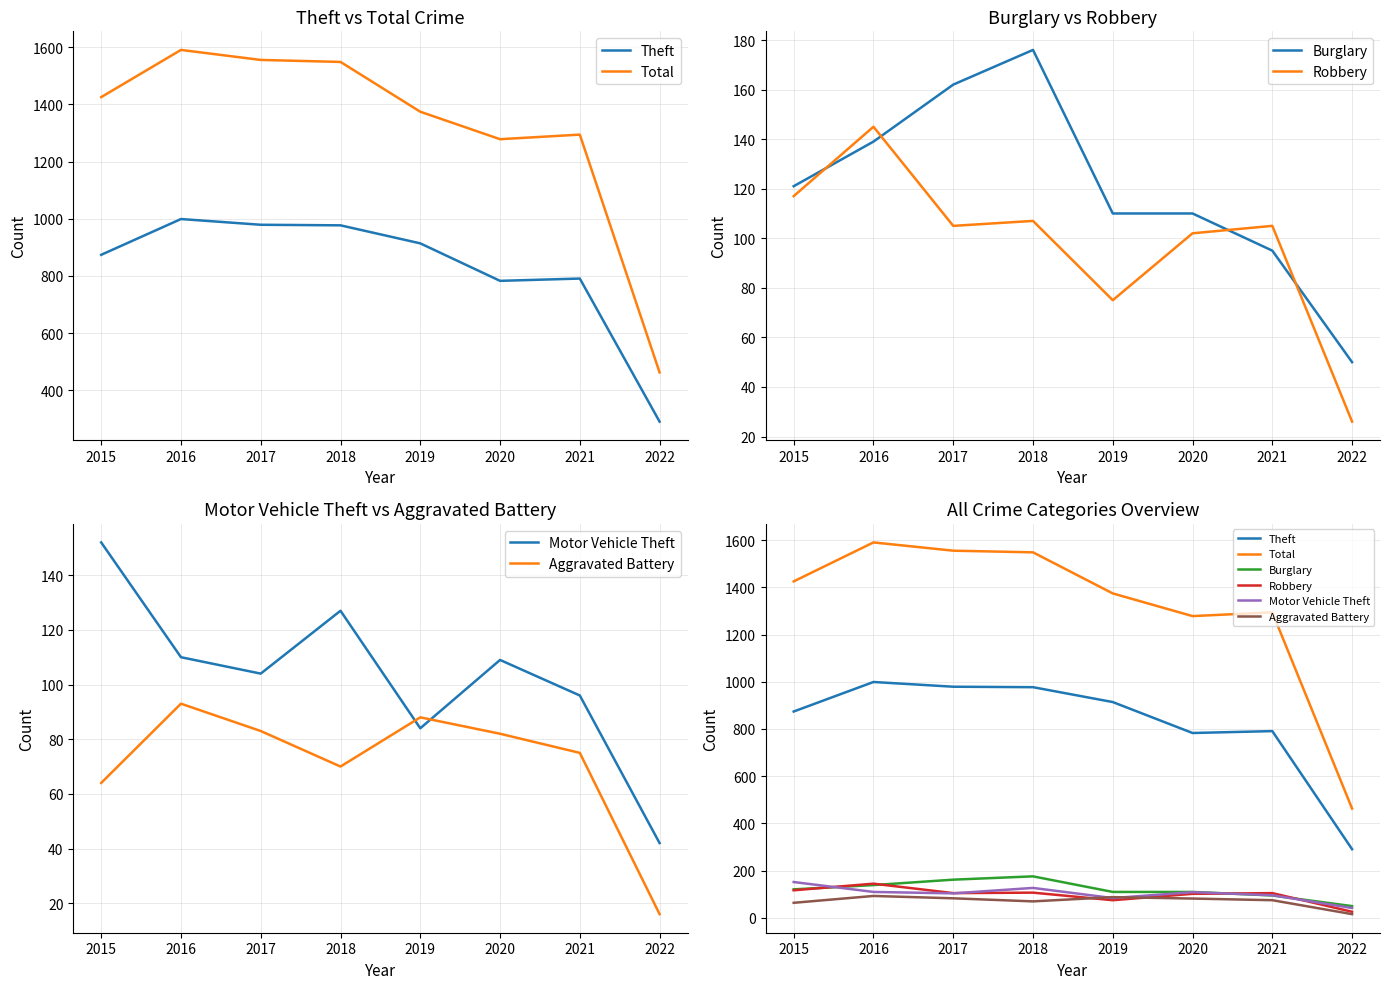

Which has a higher value, 2017 or 2015?

2017